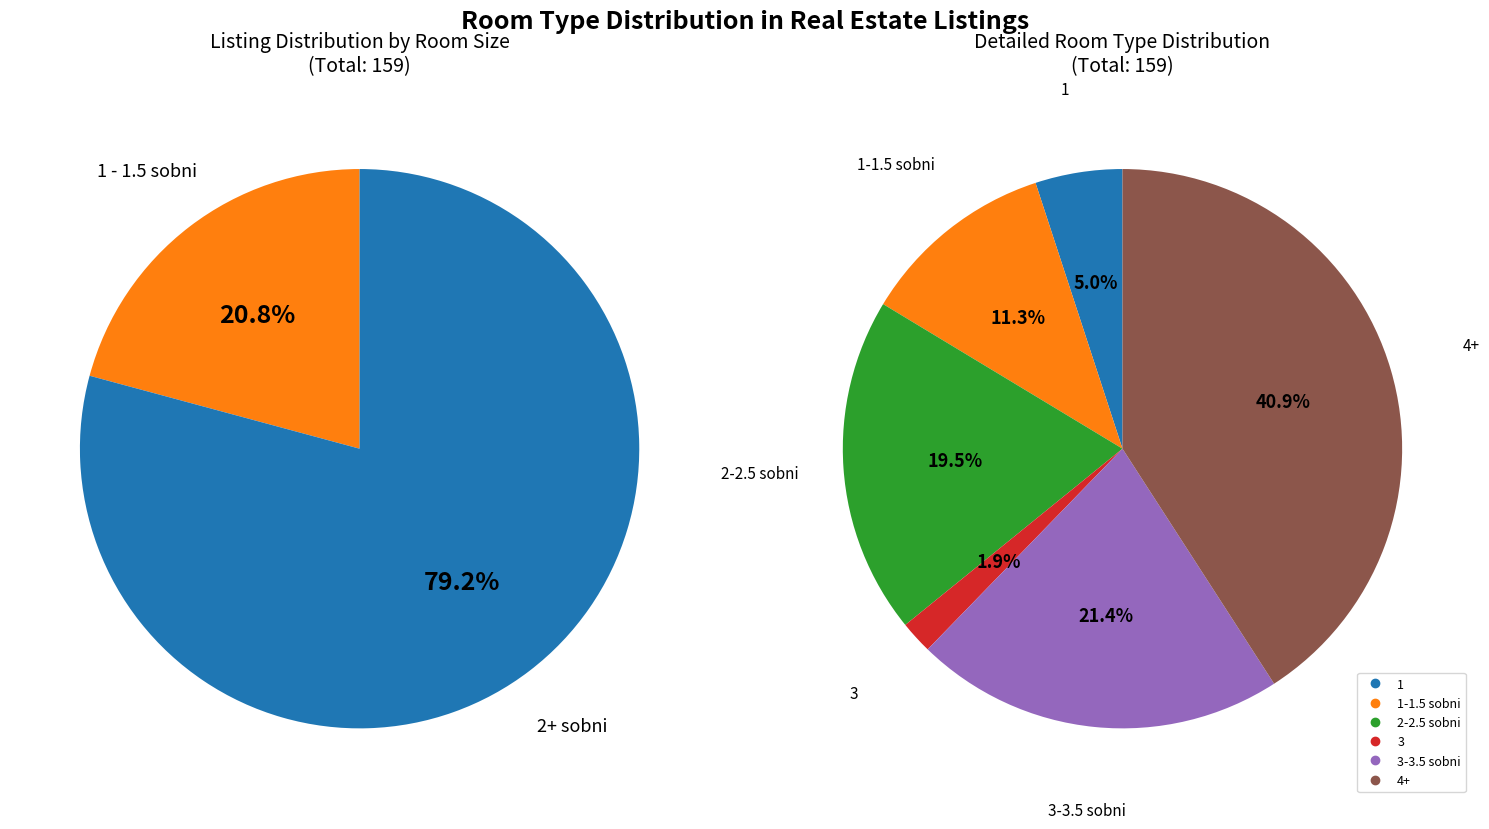

Does 4+ account for over 50% of the chart?

No